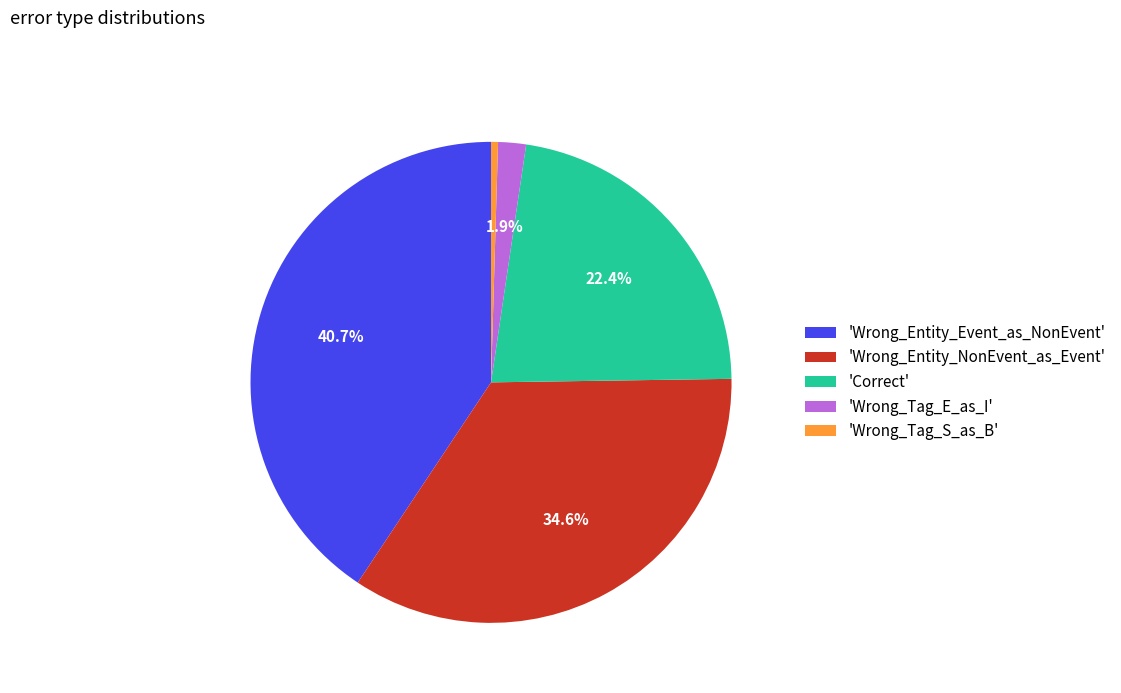

To the nearest percent, what is the difference between the largest and smallest slice percentages?

40%